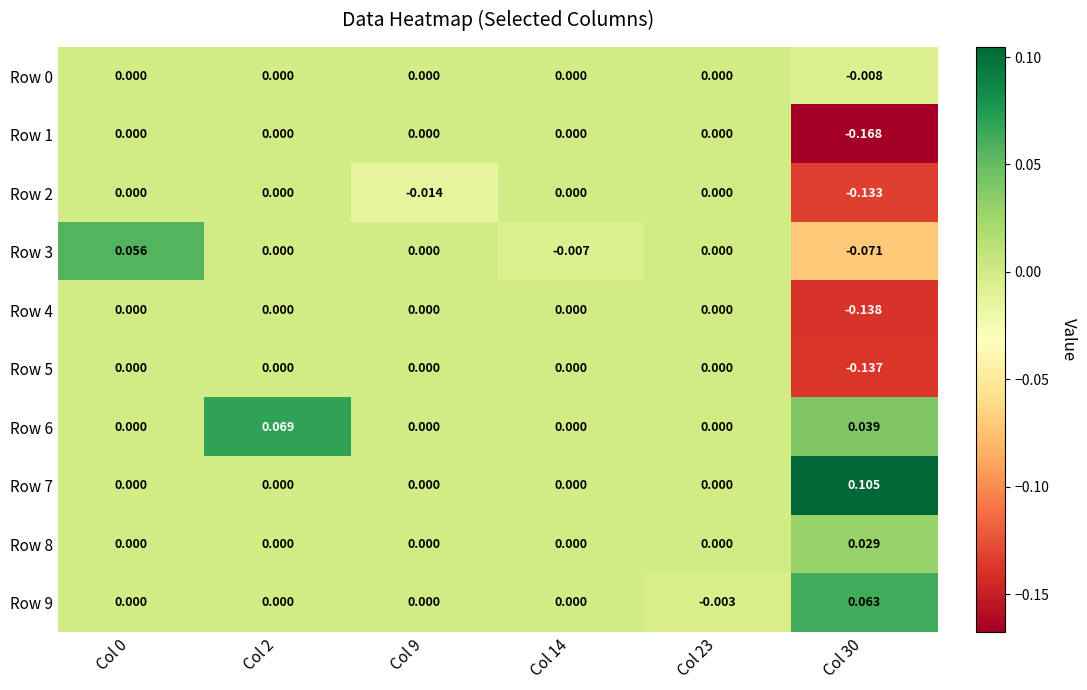

At which category is the sum across all series the highest?

Col 2